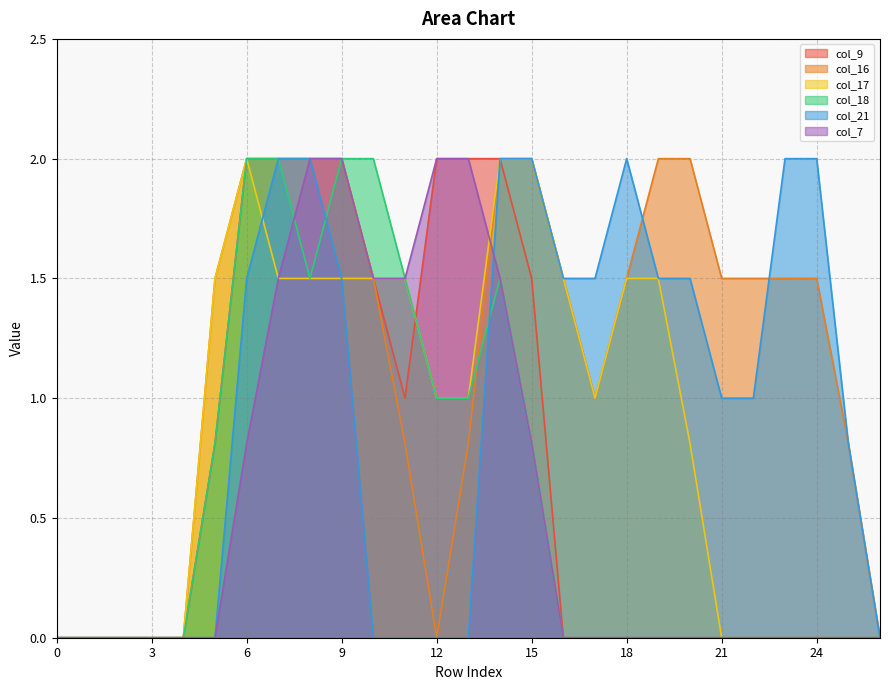

True or false: col_18 and col_16 cross at least once.

True